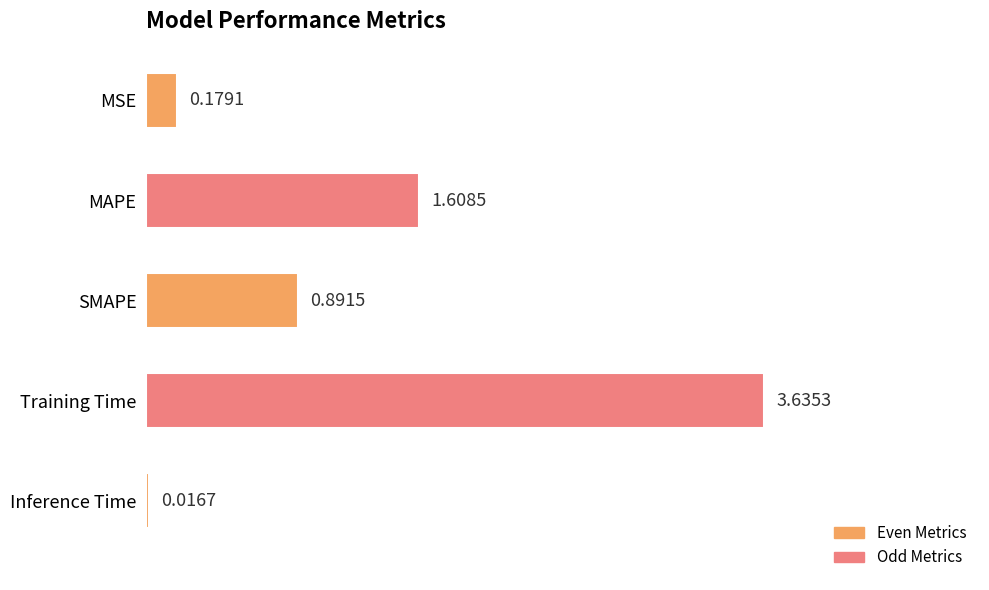

Between MAPE and Training Time, which is larger?

Training Time